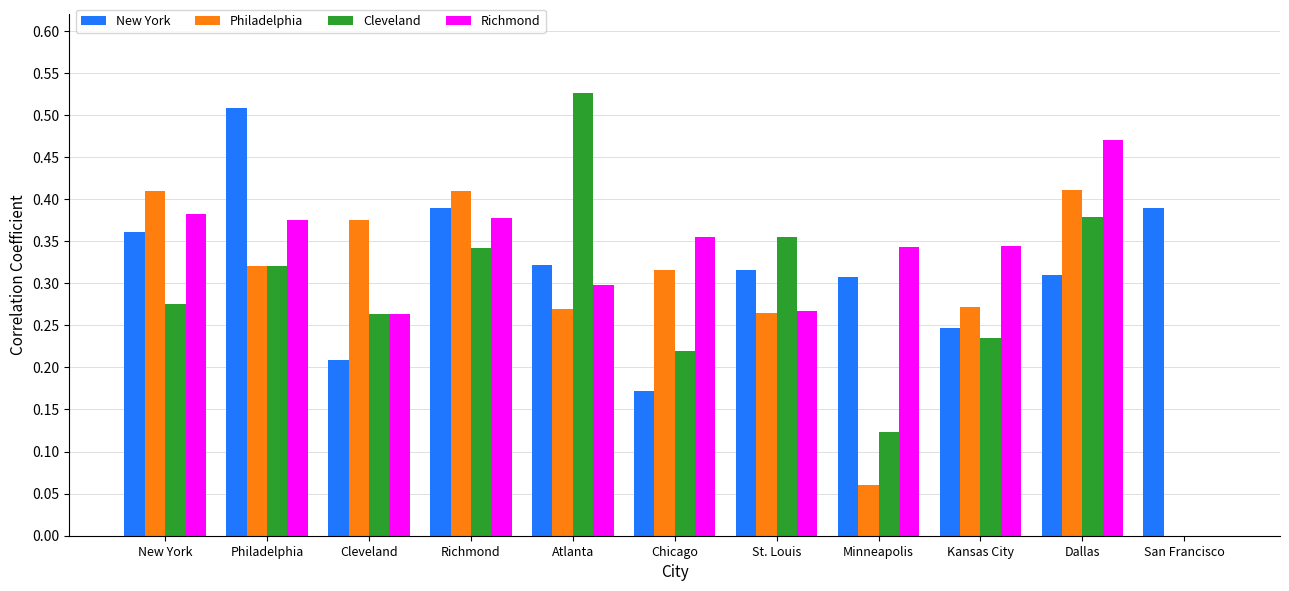

What are all the series names shown in the legend?

New York, Philadelphia, Cleveland, Richmond